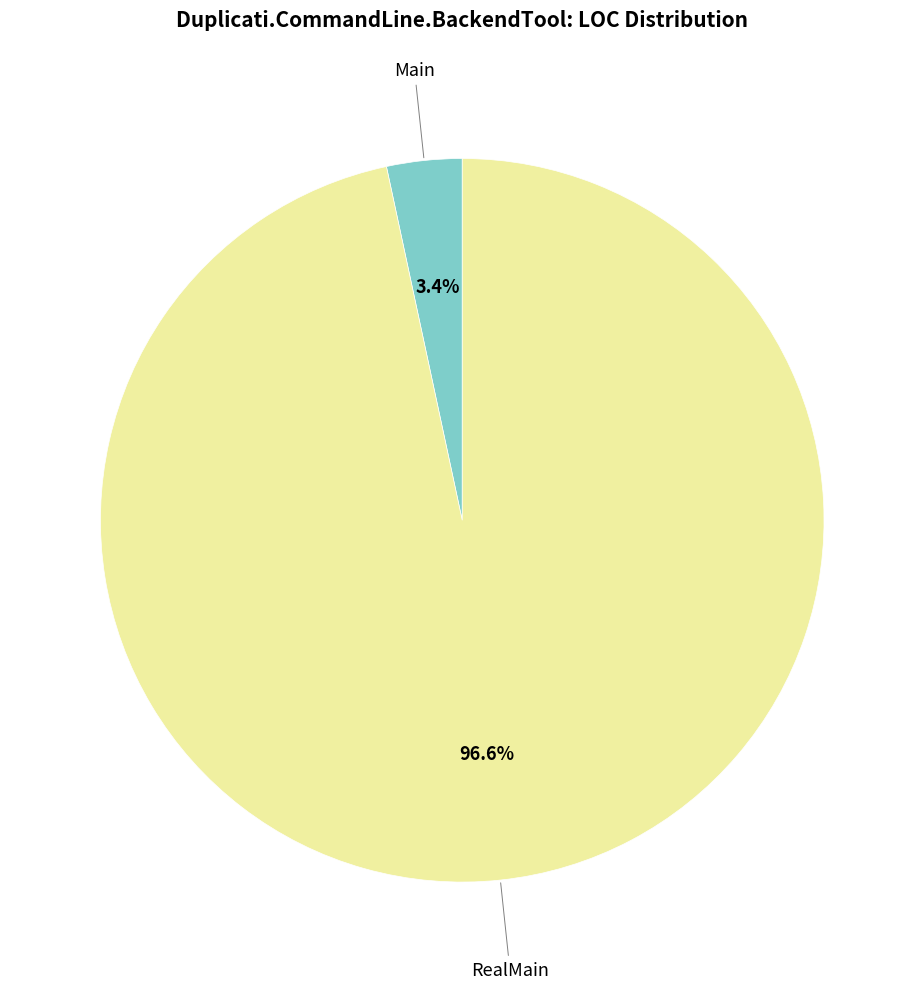

Does RealMain account for over 50% of the chart?

Yes